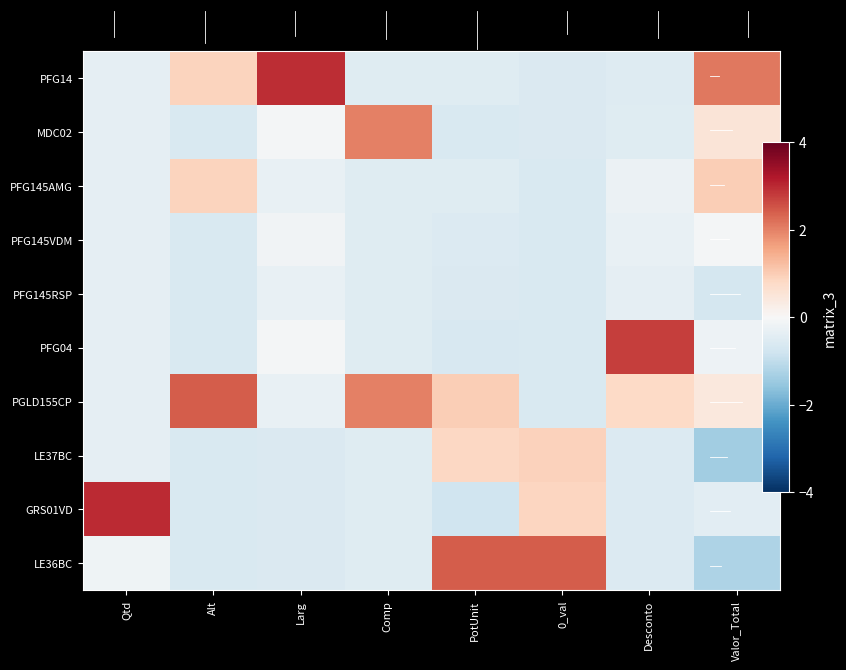

Count the number of data series in this chart.

10